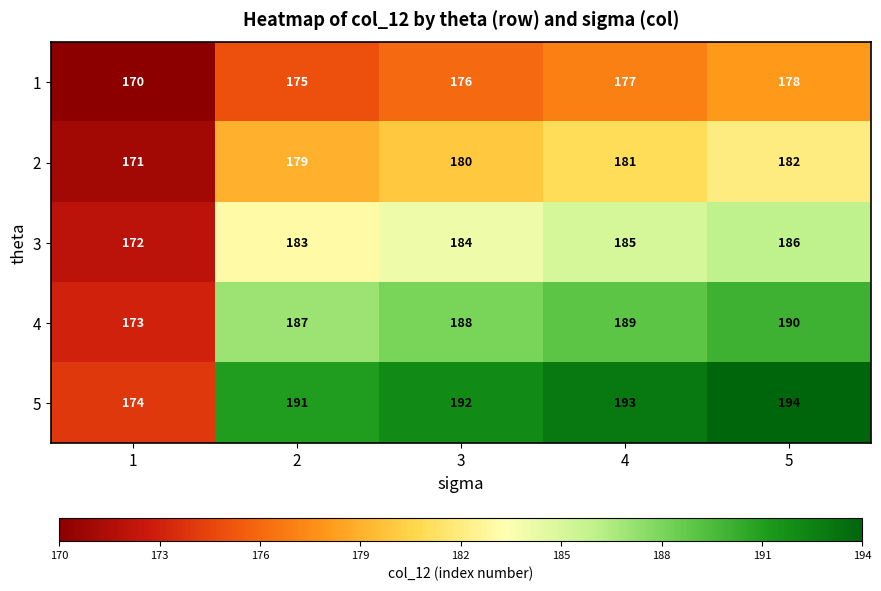

At which category is the sum across all series the highest?

5